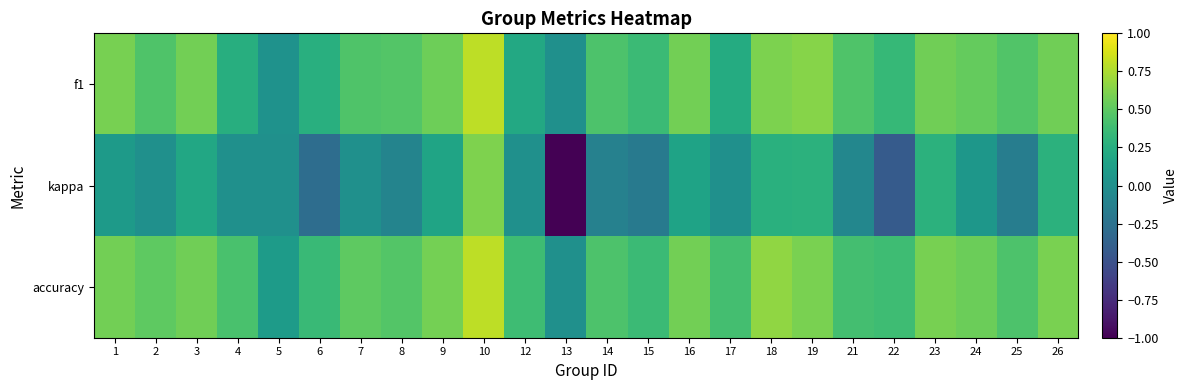

Reading left to right, what are all the values shown in this chart?

f1: 1=0.6	2=0.5	3=0.6	4=0.3	5=0.0	6=0.3	7=0.5	8=0.5	9=0.6	10=0.8	12=0.2	13=0.0	14=0.4	15=0.4	16=0.6	17=0.2	18=0.6	19=0.6	21=0.5	22=0.3	23=0.6	24=0.5	25=0.5	26=0.6
kappa: 1=0.1	2=0.0	3=0.2	4=0.0	5=0.0	6=-0.3	7=0.0	8=-0.1	9=0.2	10=0.6	12=0.0	13=-1.0	14=-0.1	15=-0.2	16=0.2	17=0.0	18=0.3	19=0.3	21=-0.1	22=-0.4	23=0.3	24=0.1	25=-0.2	26=0.3
accuracy: 1=0.6	2=0.5	3=0.6	4=0.4	5=0.1	6=0.4	7=0.5	8=0.5	9=0.6	10=0.8	12=0.4	13=0.0	14=0.4	15=0.4	16=0.6	17=0.4	18=0.7	19=0.6	21=0.4	22=0.4	23=0.6	24=0.6	25=0.4	26=0.6